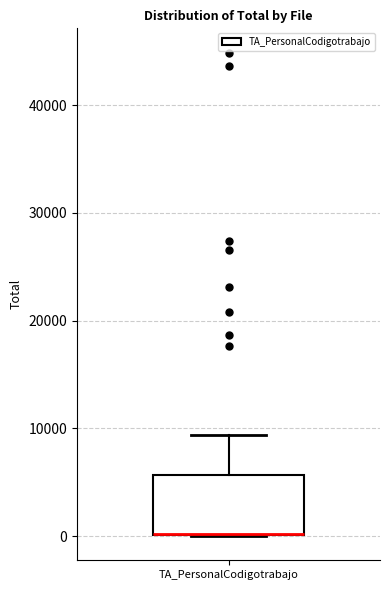

Read this box plot against the y-axis: the position of the median line, the range covered by the box, and the ends of both whiskers. The values are not printed on the chart, so give them approximately, as read against the axis.

median 0 (drawn on the box's lower edge), box 0 to 6000, whiskers 0 to 9000